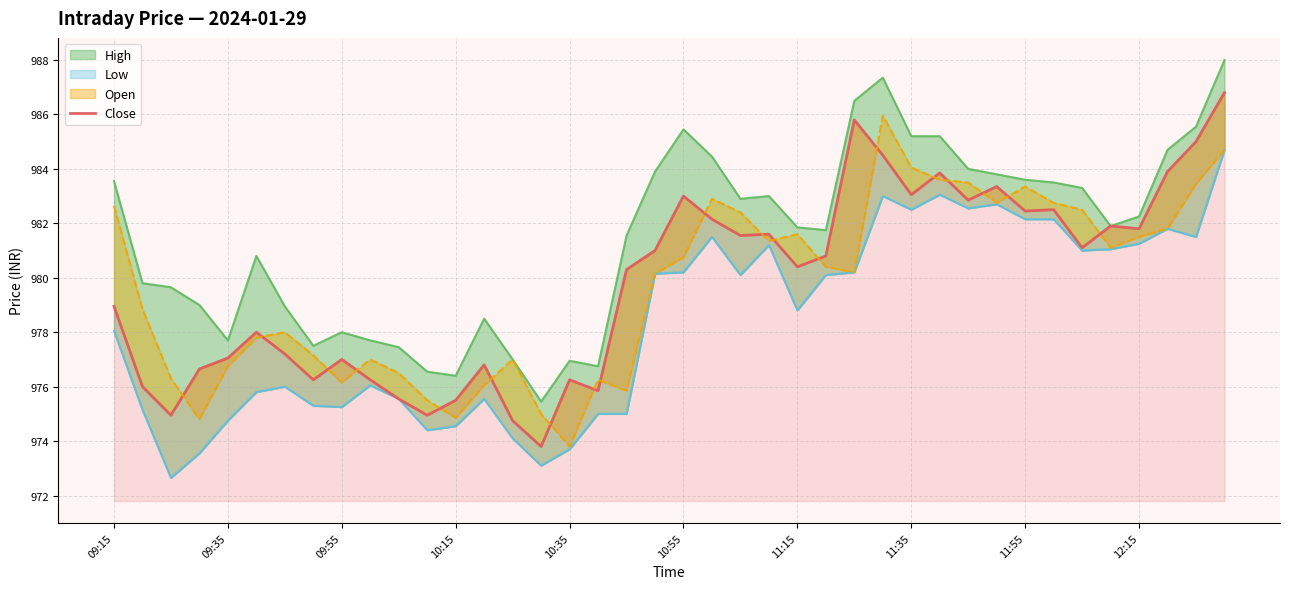

How many data points are less than 980?

18